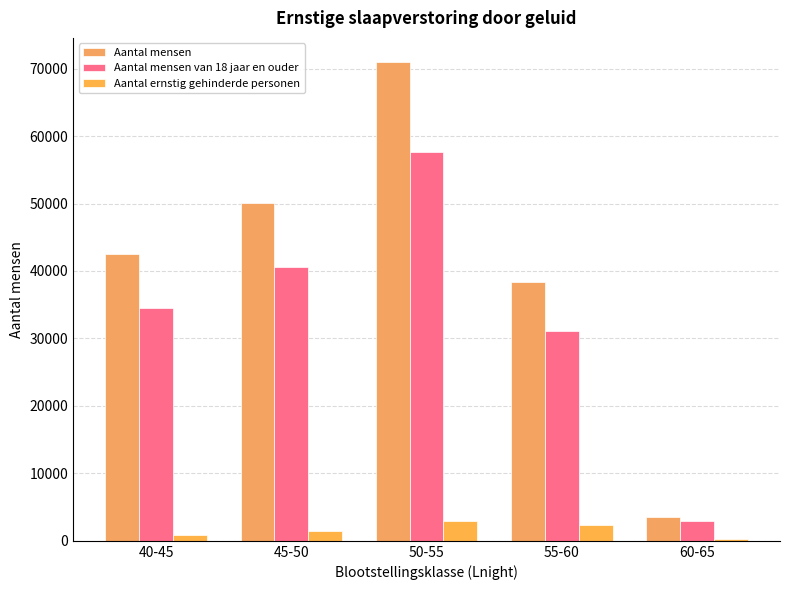

Is the value of Aantal mensen van 18 jaar en ouder at 45-50 greater than the value of Aantal mensen at 45-50?

No